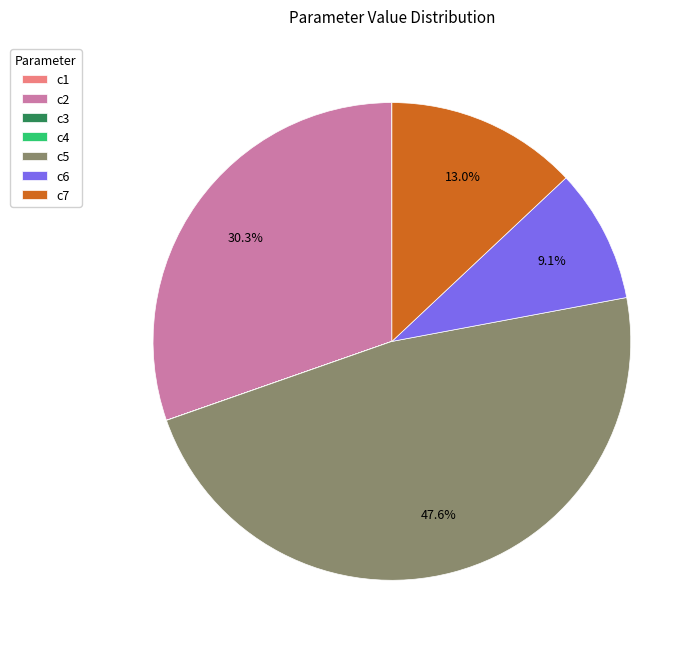

Which category has the biggest portion of the pie?

c5